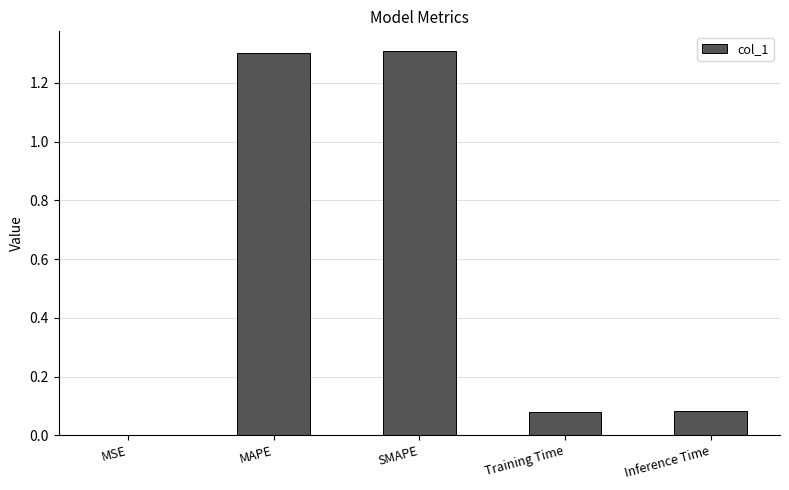

Where is the data nearest to the value 0?

MSE